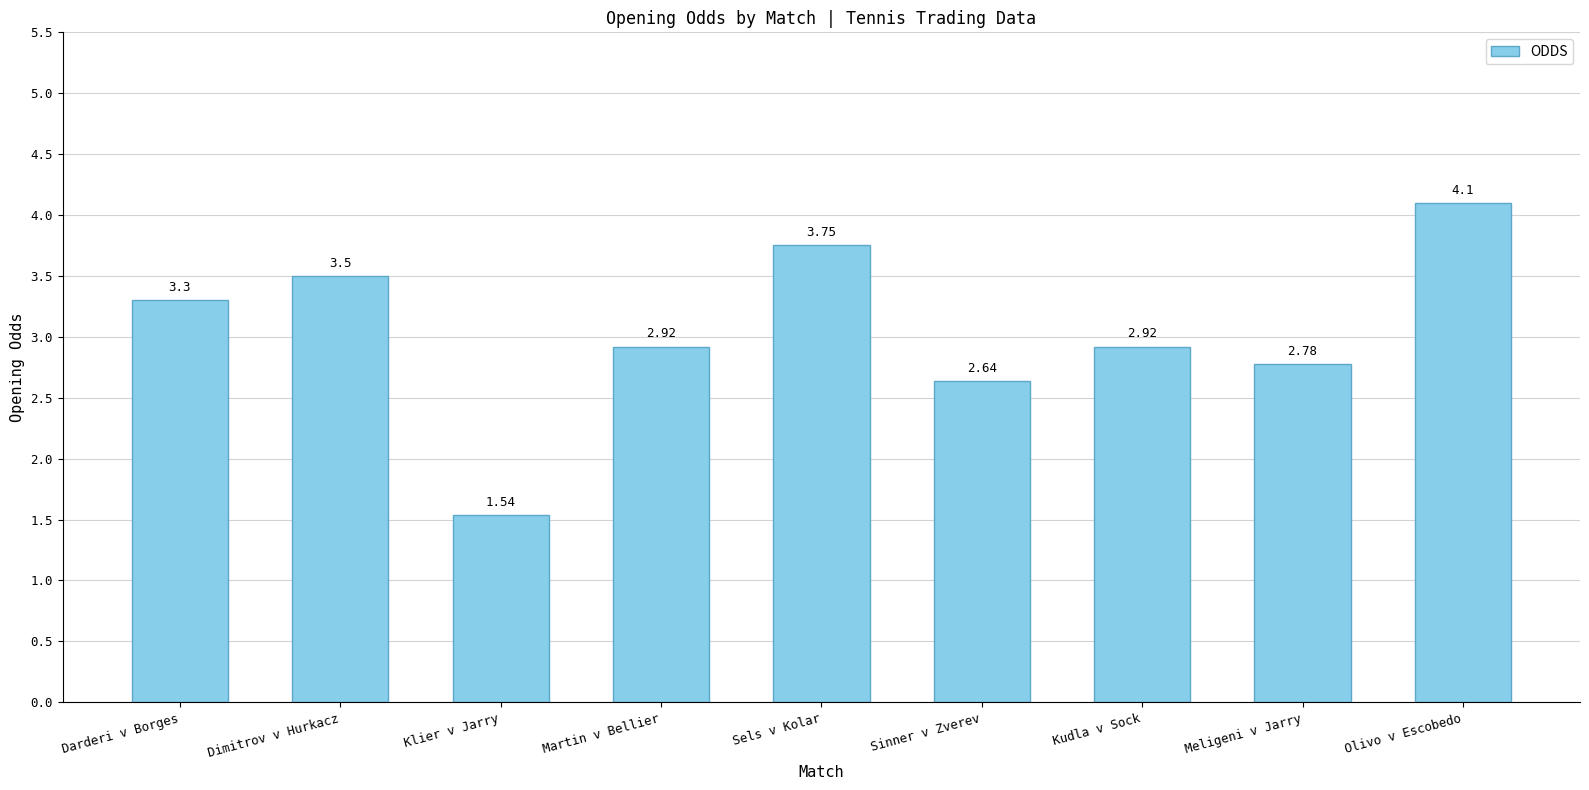

How many bars are there in total?

9